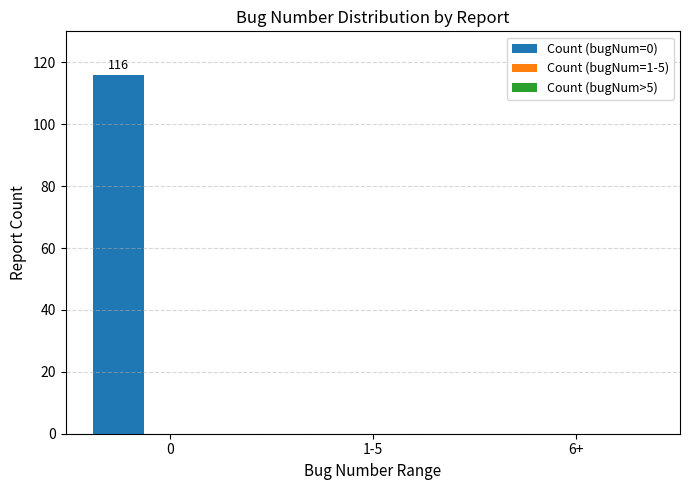

What is the maximum value shown in the chart?

116